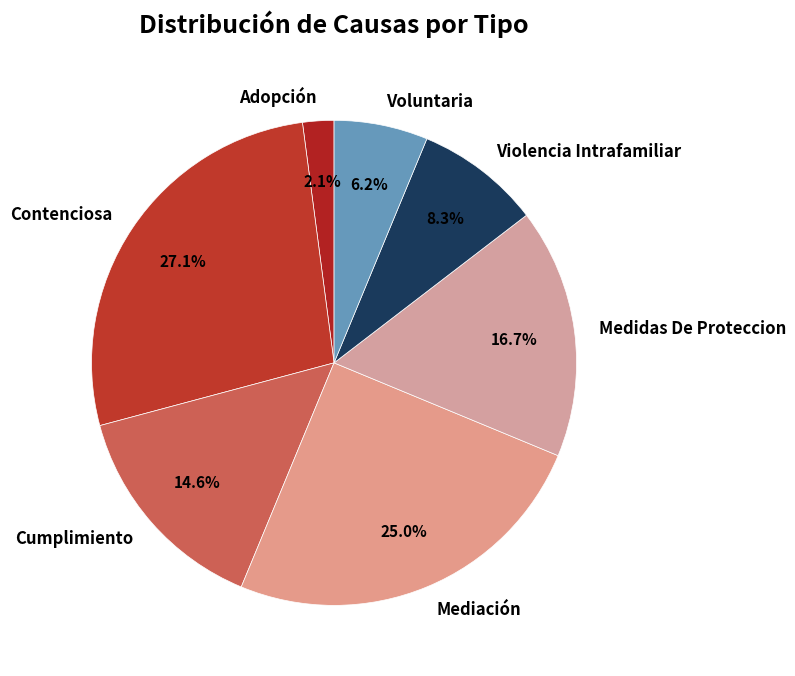

To the nearest percent, what is the difference between the Contenciosa and Medidas De Proteccion slice percentages?

10%